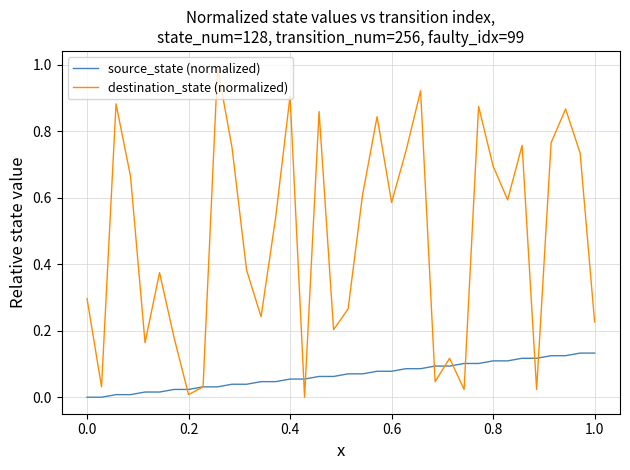

At how many categories does at least one series exceed 0?

36